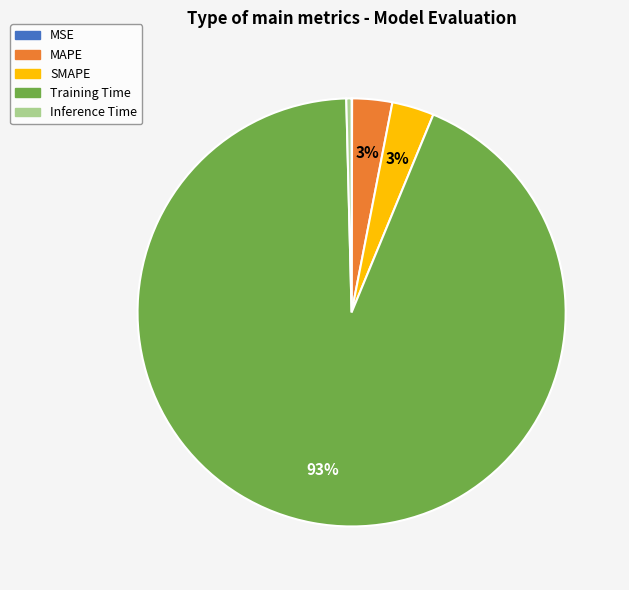

Is the sum of Training Time and SMAPE greater than half?

Yes